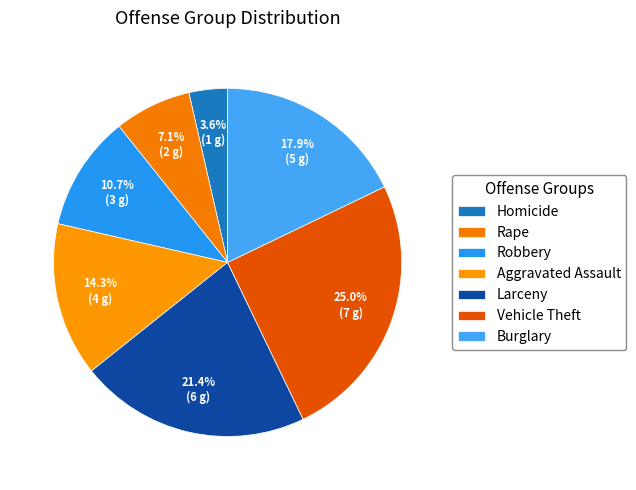

Does any single category account for the majority?

No